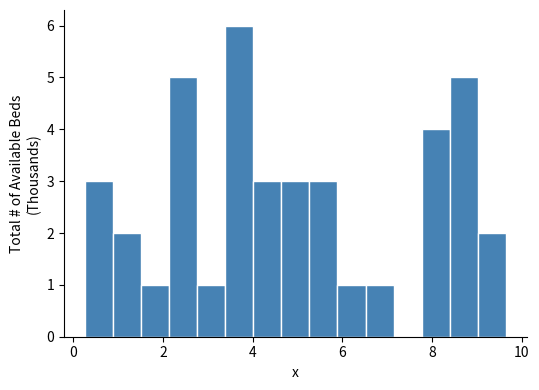

Read against the x-axis, roughly where is the centre of the tallest bar?

3.6